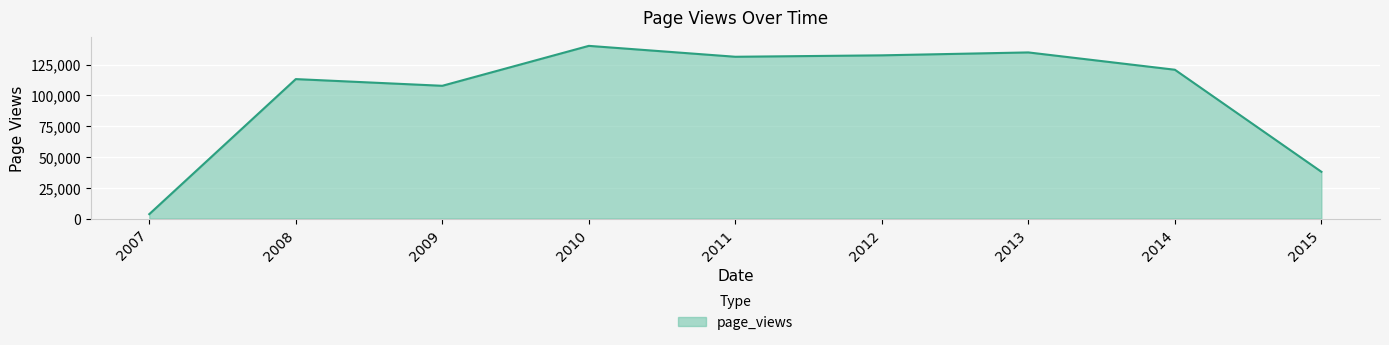

What is the difference between the values at 2014 and 2007?

117208